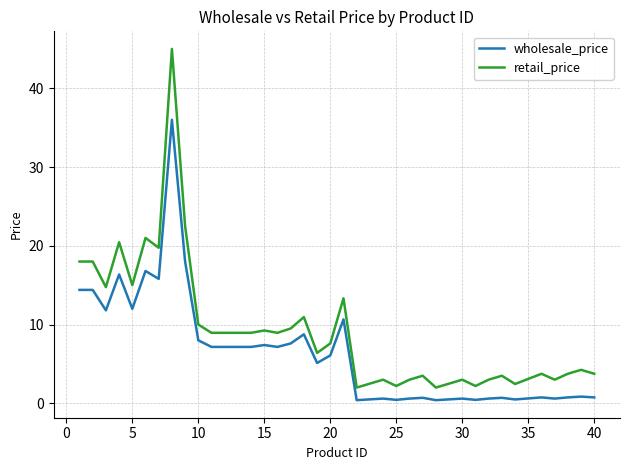

At how many categories does at least one series exceed 1?

40